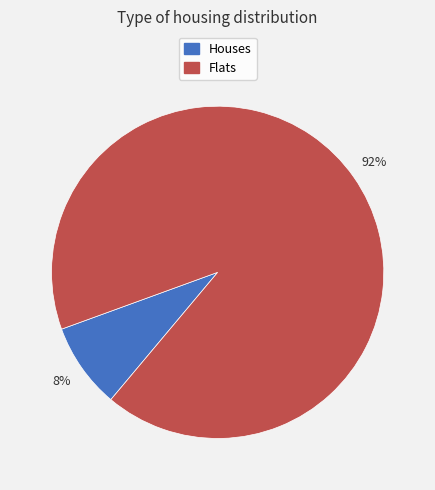

How many slices are in this pie chart?

2